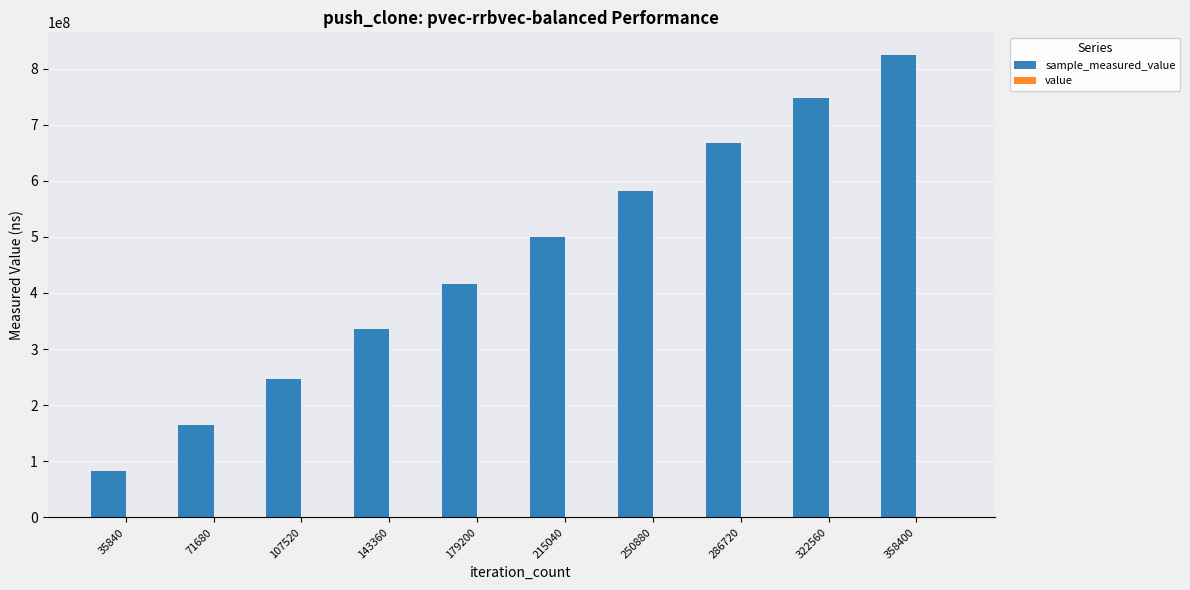

At which category is the sum across all series the highest?

358400